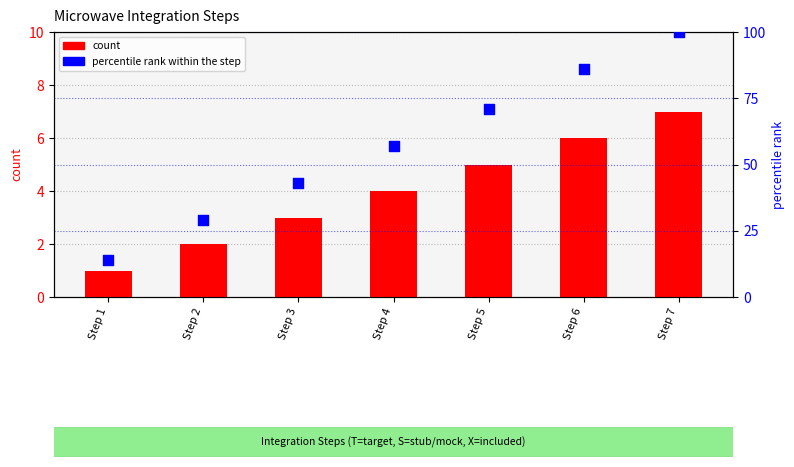

At which category is the sum across all series the highest?

Step 7